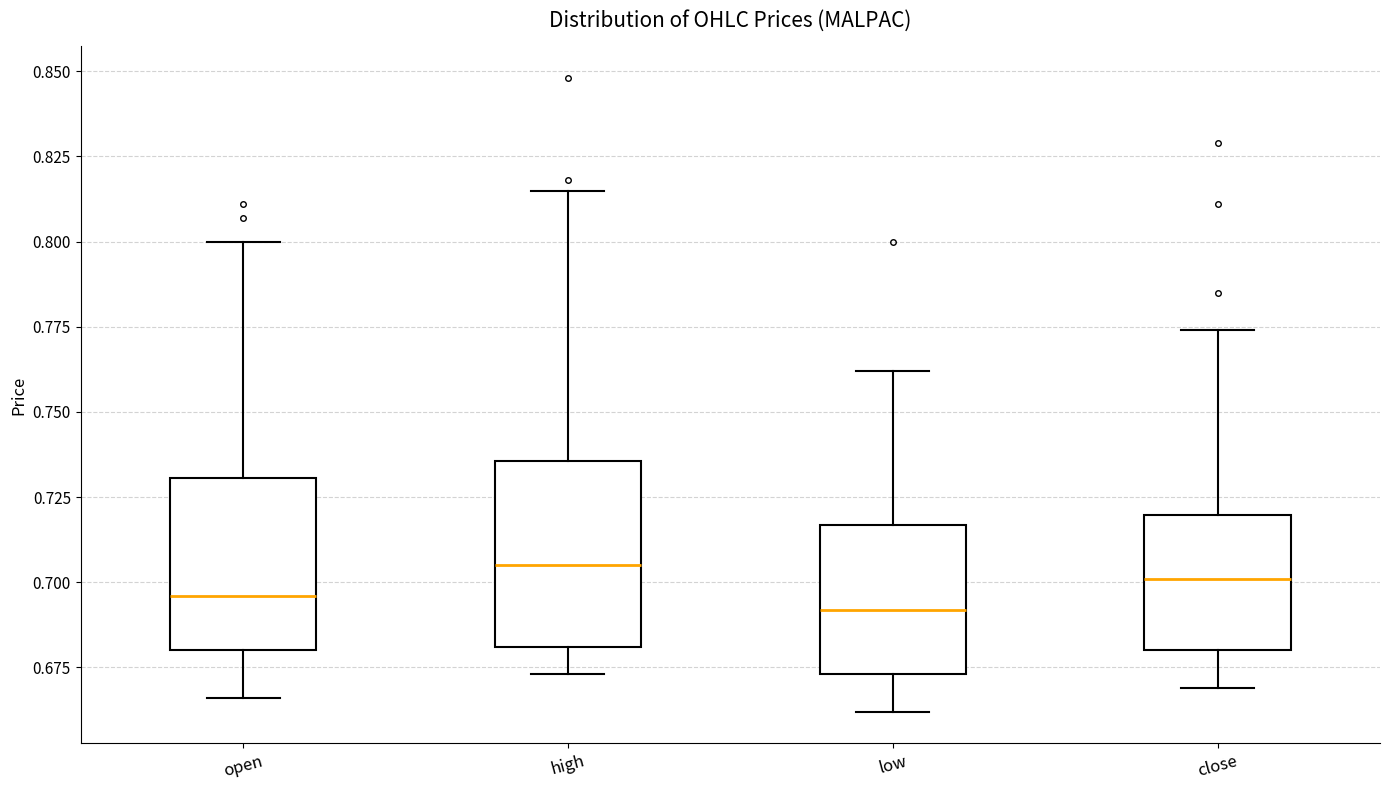

Reading left to right, read every box against the y-axis: the position of its median line, the range the box covers, and the ends of its whiskers. The values are not printed on the chart, so give them approximately, as read against the axis.

open: median 0.695, box 0.680 to 0.730, whiskers 0.665 to 0.800
high: median 0.705, box 0.680 to 0.735, whiskers 0.675 to 0.815
low: median 0.690, box 0.675 to 0.715, whiskers 0.660 to 0.760
close: median 0.700, box 0.680 to 0.720, whiskers 0.670 to 0.775